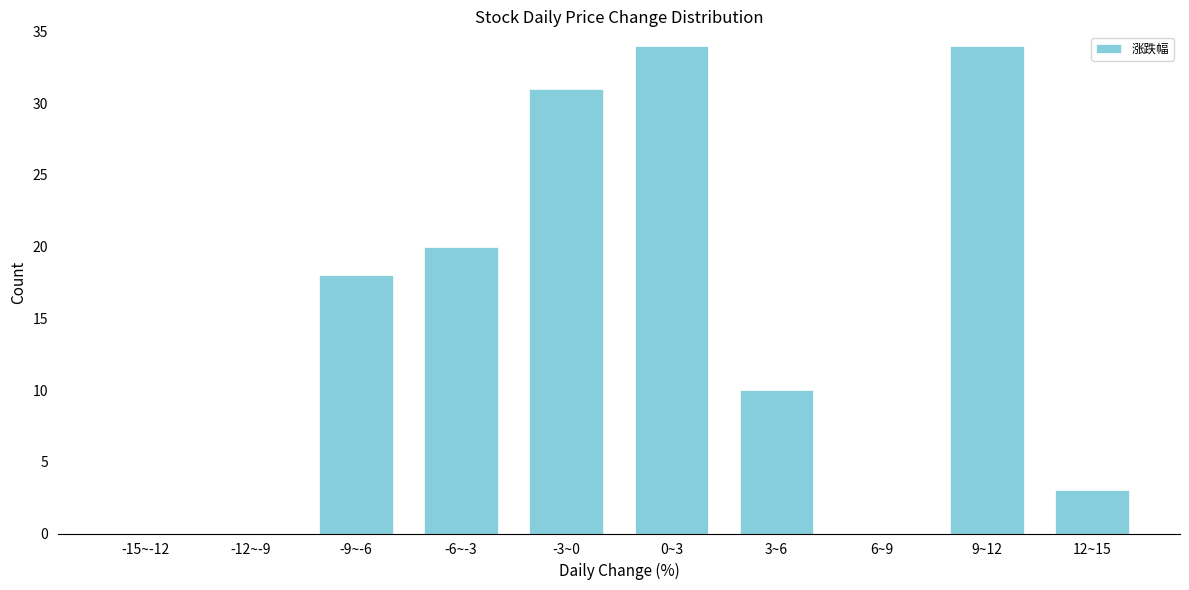

Reading left to right, what are all the values shown in this chart?

-15~-12=0	-12~-9=0	-9~-6=18	-6~-3=20	-3~0=31	0~3=34	3~6=10	6~9=0	9~12=34	12~15=3